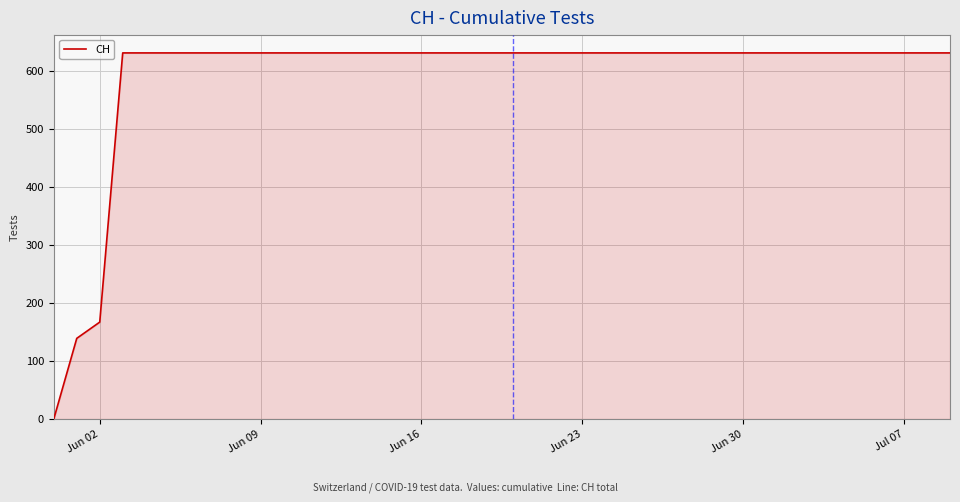

What is the maximum value shown in the chart?

631